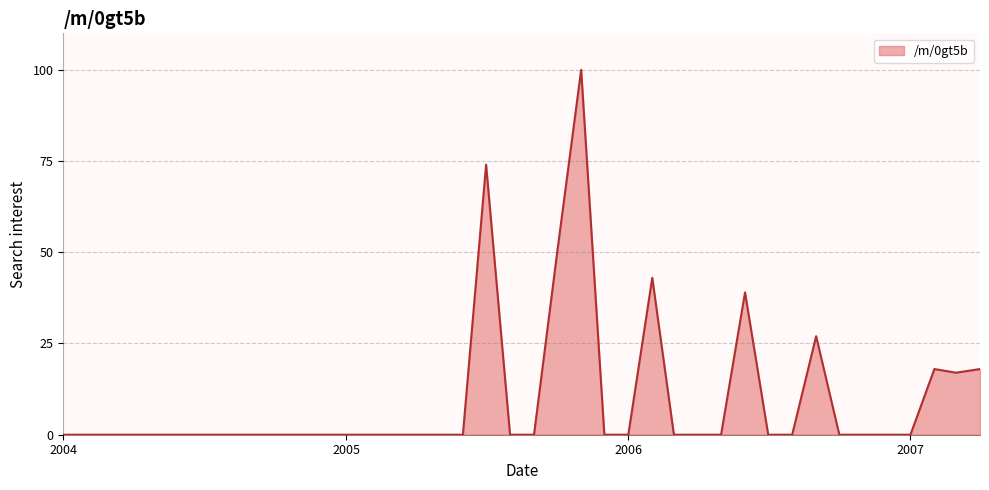

What is the greatest value displayed?

100